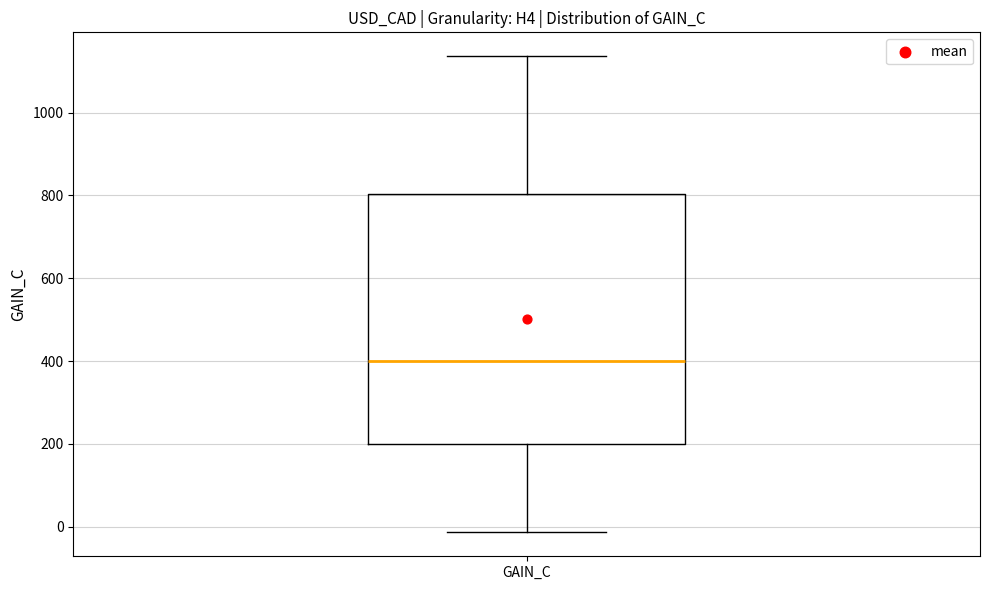

Transcribe this box plot: give where the median line is, the range the box spans, and where the two whiskers end, as read against the y-axis. The values are not printed on the chart, so give them approximately, as read against the axis.

median 400, box 200 to 800, whiskers -20 to 1140